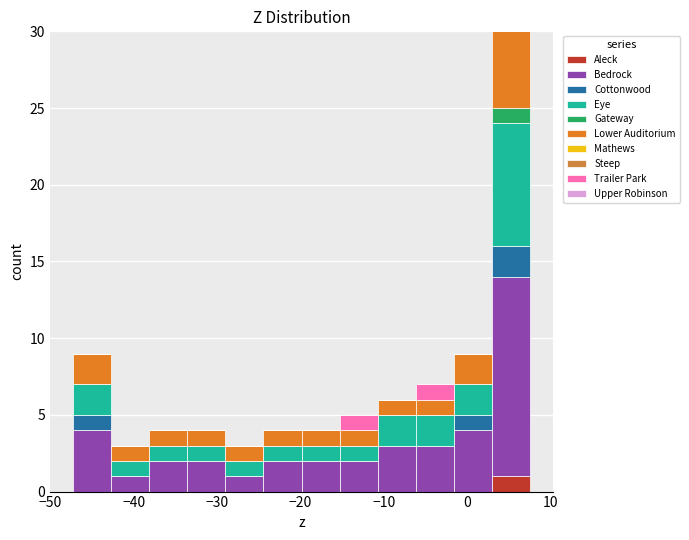

What is the total height of the stacked bar covering -20 to -15 on the x-axis? Neither the bar edges nor the heights are printed on the chart, so give them approximately, as read against the axes.

4